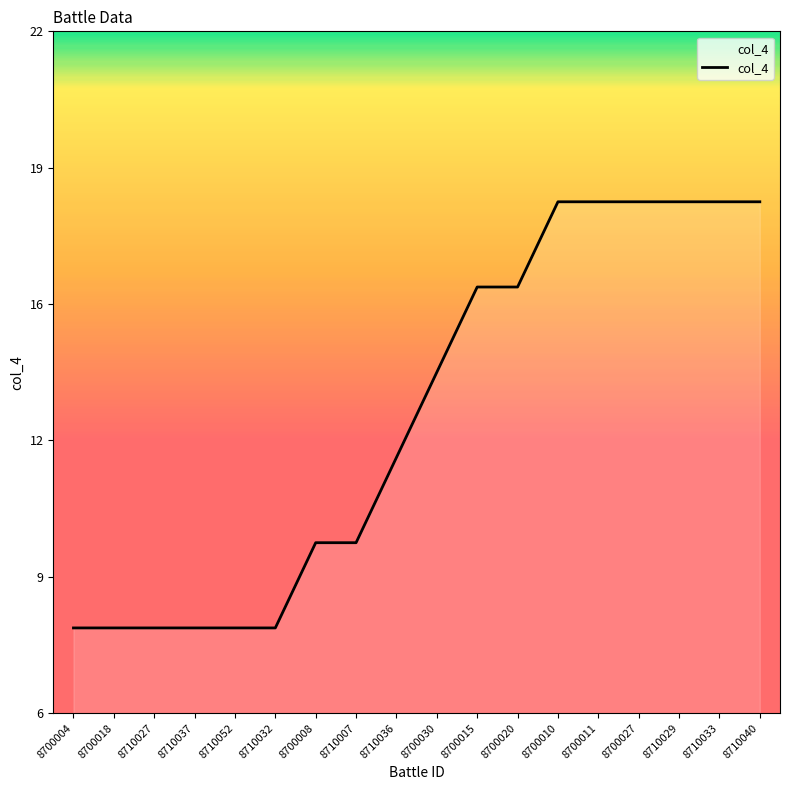

List the labels in order of value, largest first.

8700010, 8700011, 8700027, 8710029, 8710033, 8710040, 8700015, 8700020, 8700030, 8710036, 8700008, 8710007, 8700004, 8700018, 8710027, 8710037, 8710052, 8710032